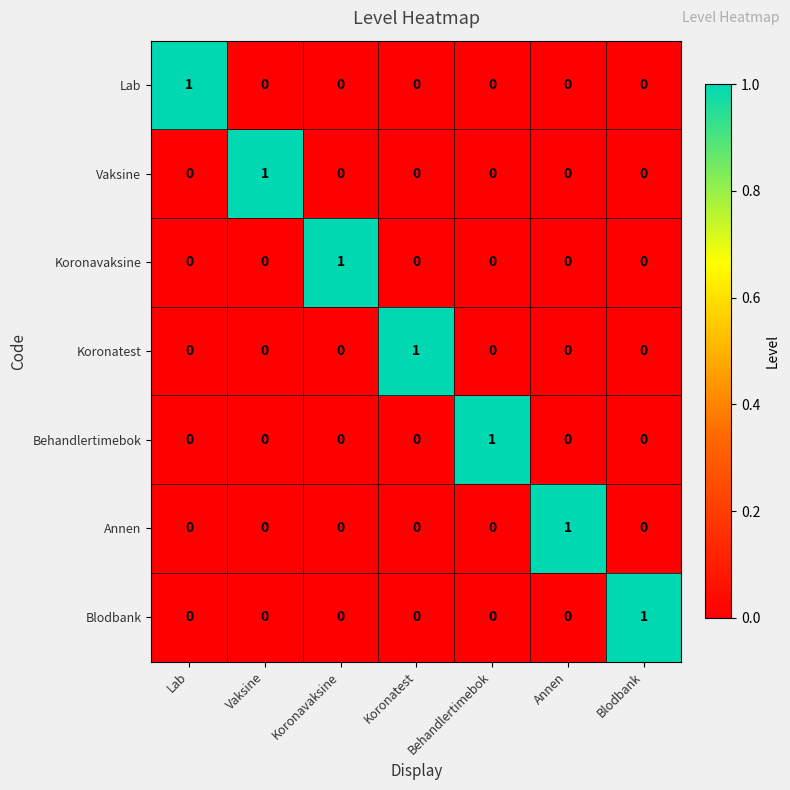

Is the value of Vaksine at Vaksine greater than the value of Koronatest at Annen?

Yes